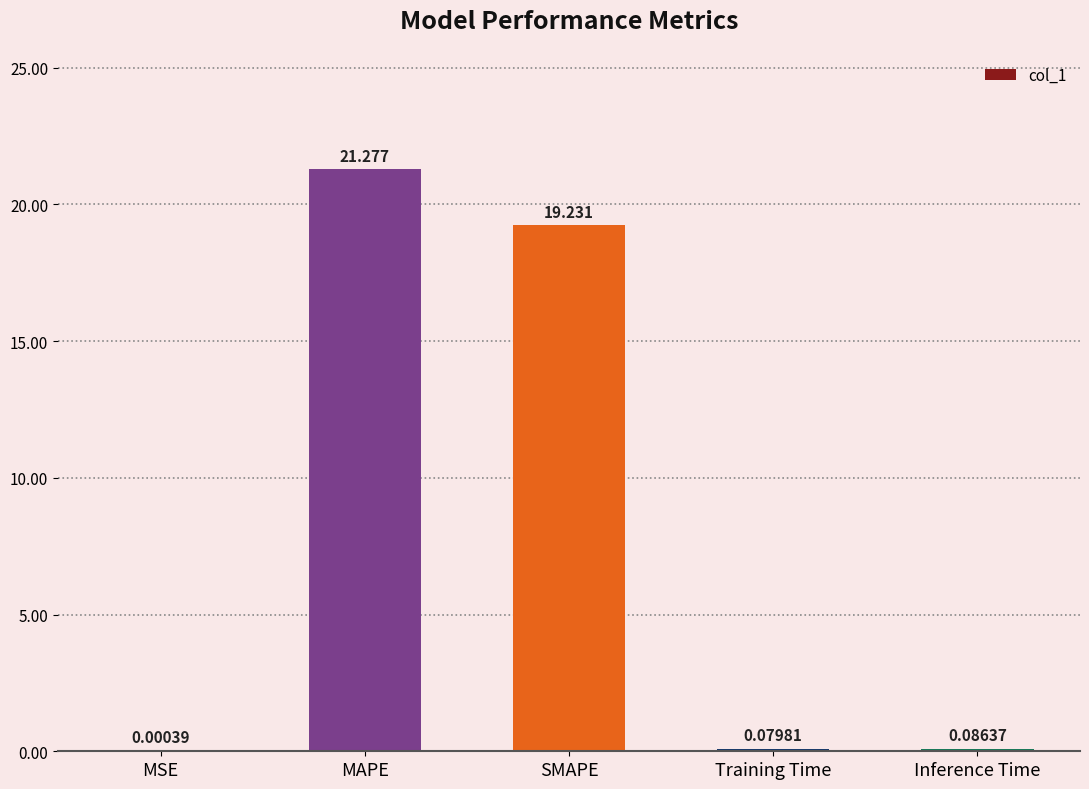

Which label corresponds to the largest value in the chart?

MAPE